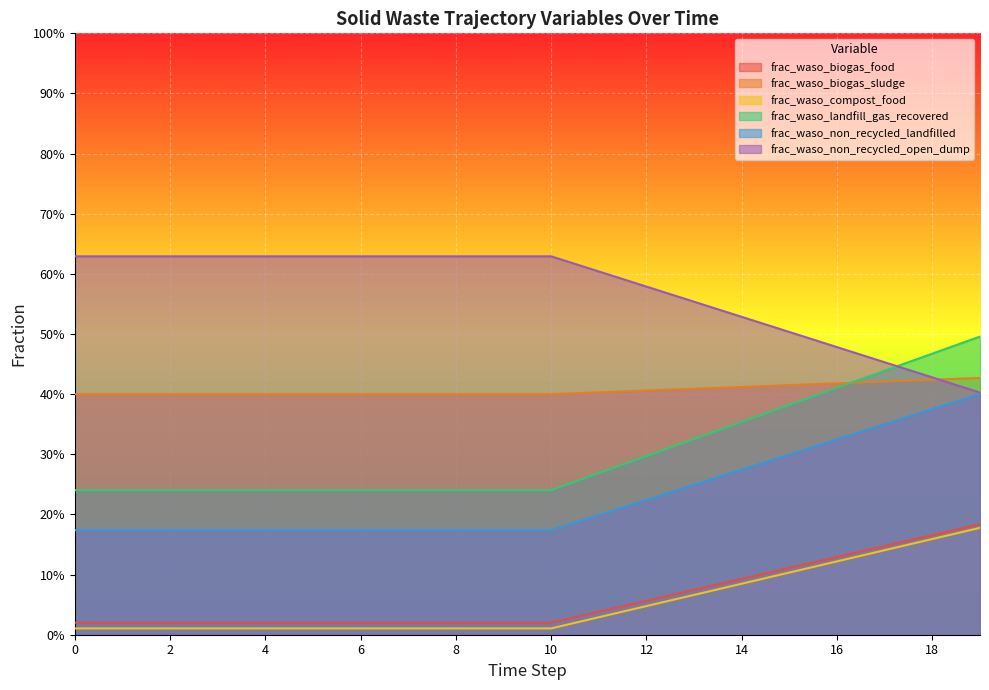

Is it true that frac_waso_non_recycled_open_dump equals 0.6 at 6?

True